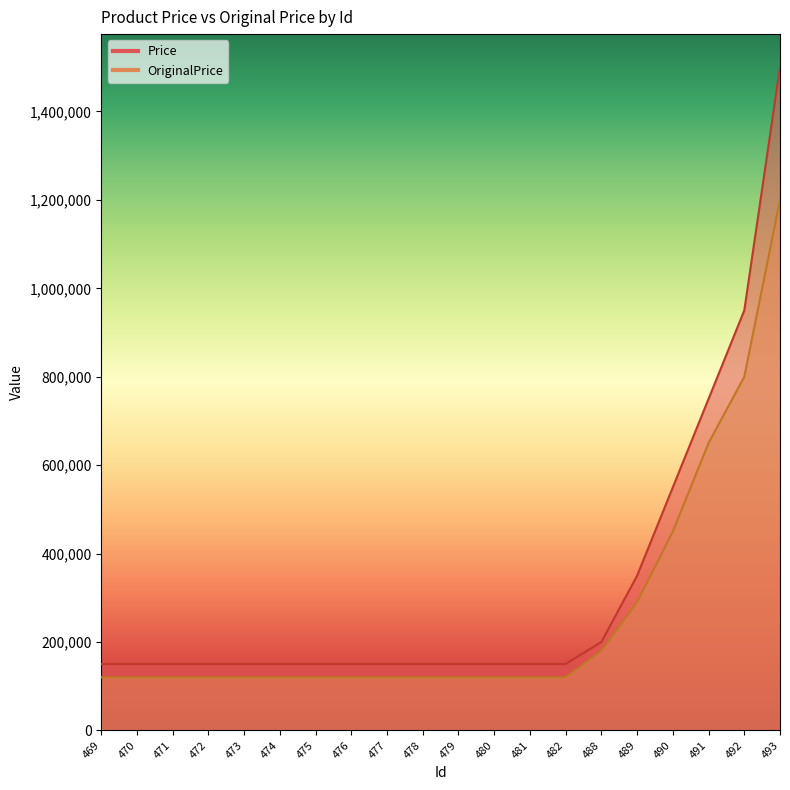

Which series has the largest range (max minus min)?

Price